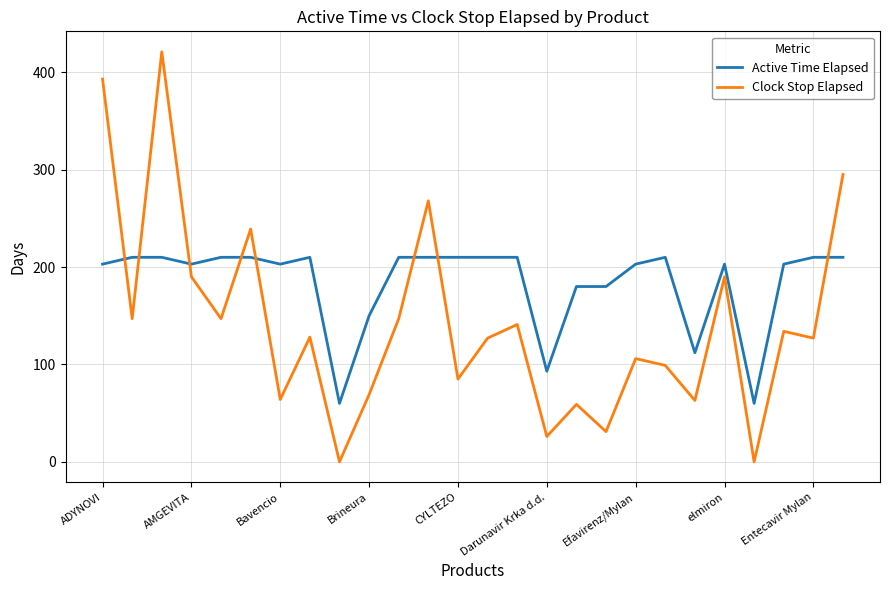

Is this an area chart (filled region under the line)?

No